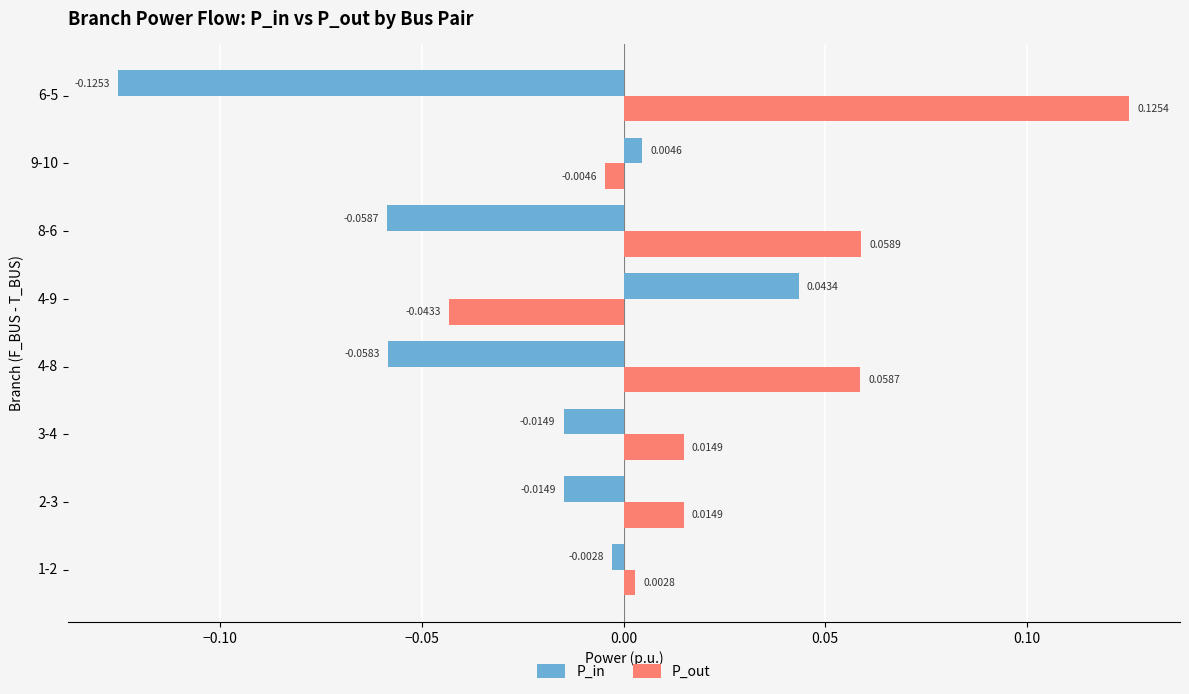

Between 9-10 and 6-5, which series saw the biggest shift?

P_out